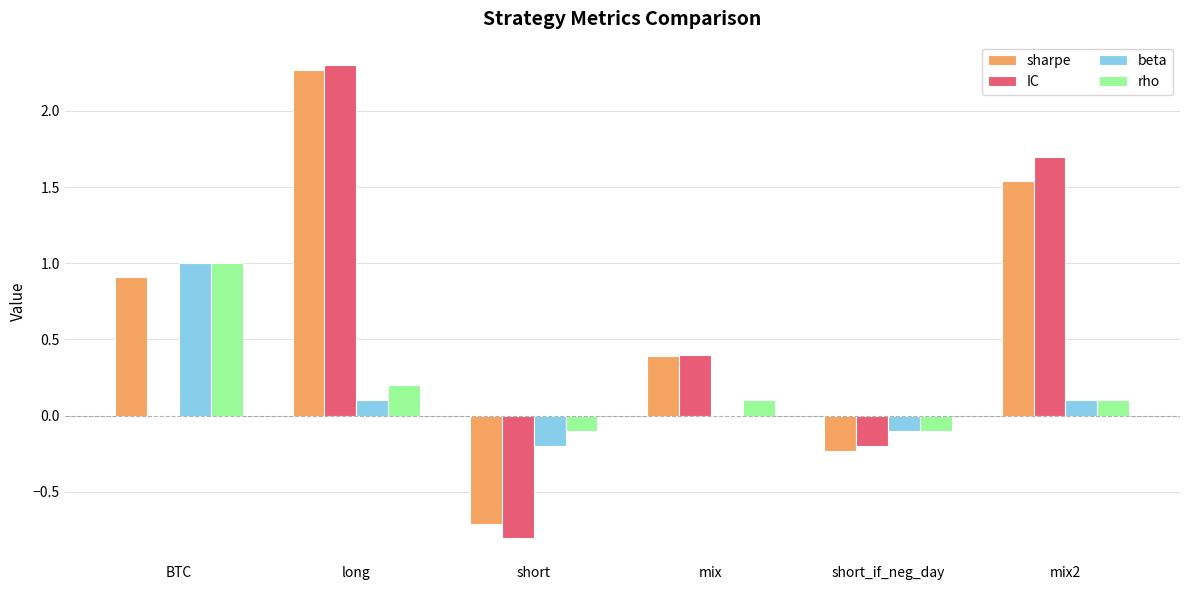

What is the sum of all sharpe values?

4.2